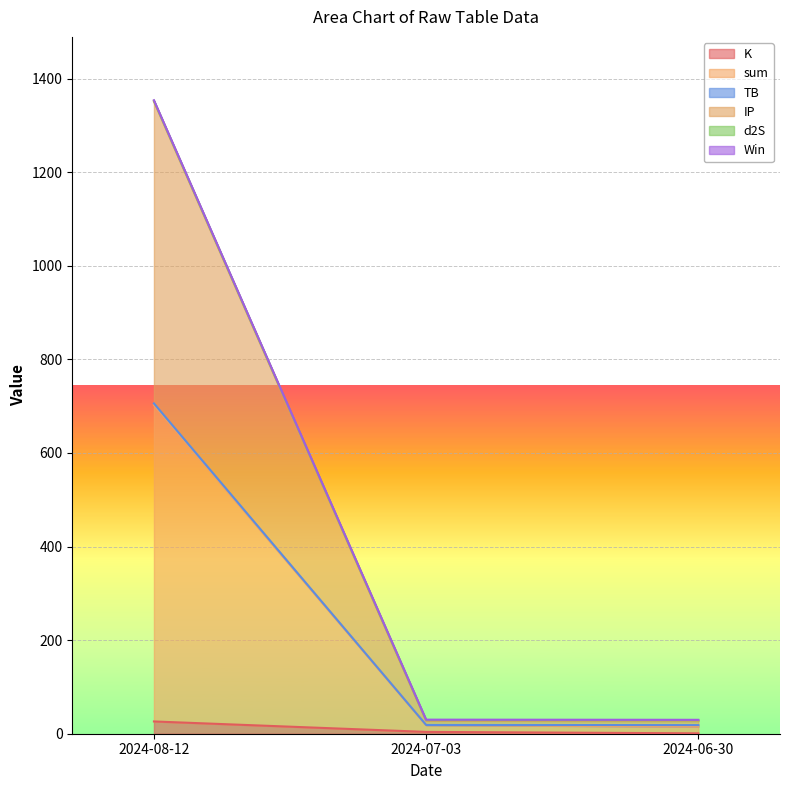

Does the chart display data point markers on the line(s)?

No